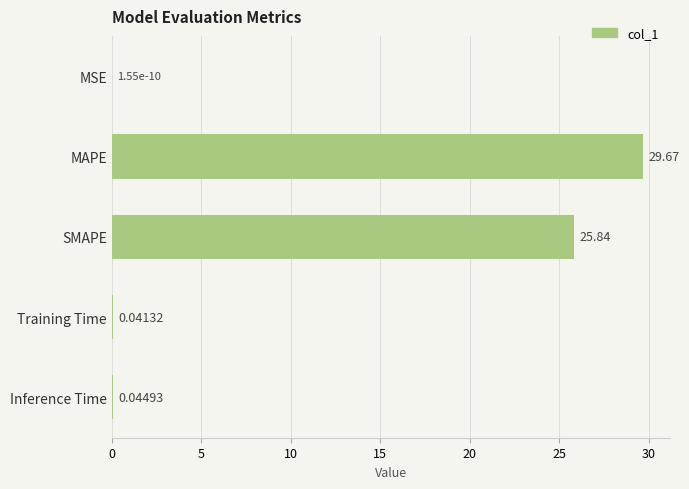

Between Training Time and SMAPE, which is larger?

SMAPE